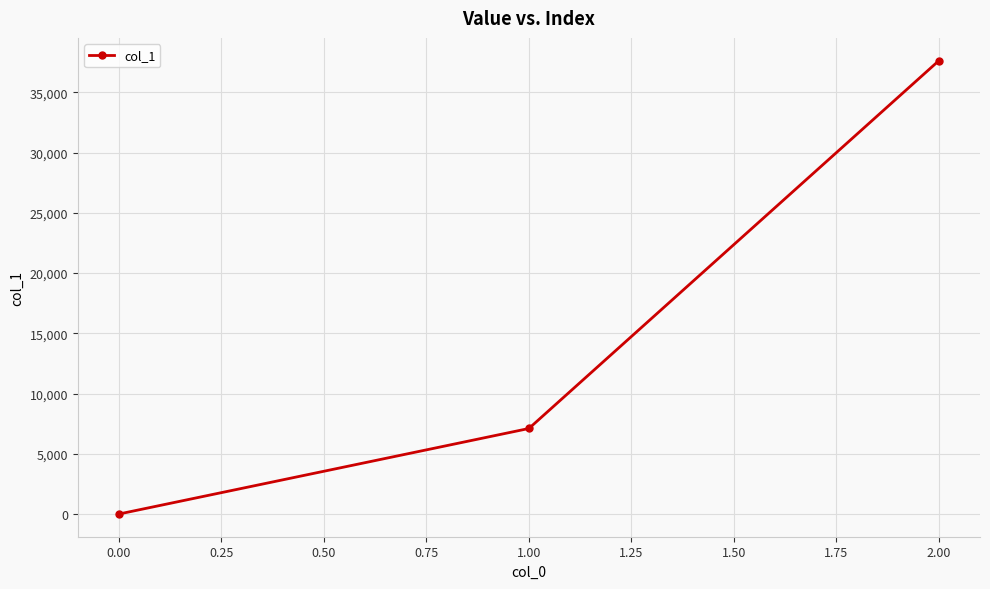

What is the difference between the second highest and minimum values?

7100